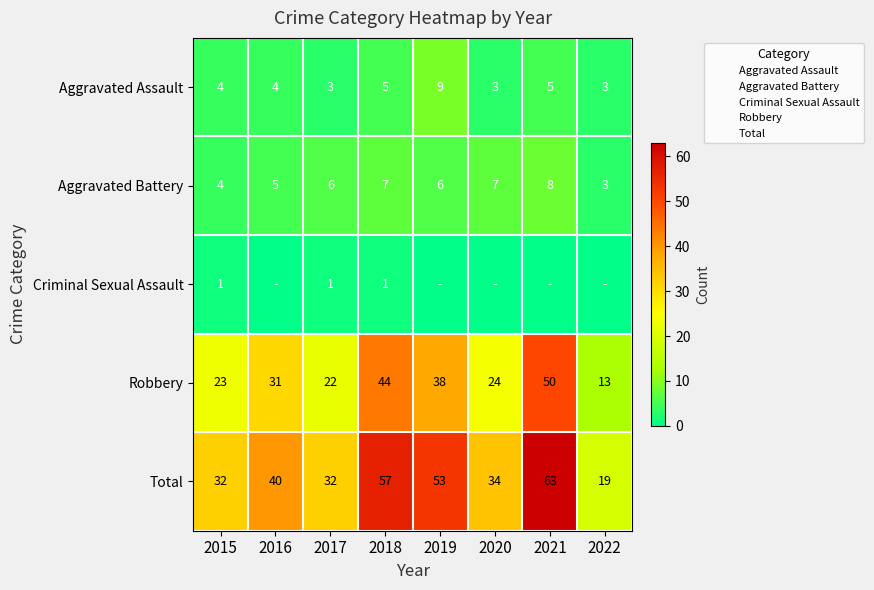

Is the value of Total at 2020 greater than the value of Criminal Sexual Assault at 2015?

Yes